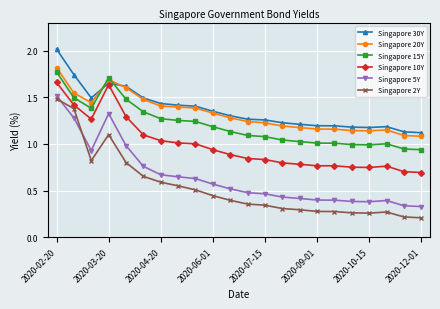

What is the smallest value displayed?

0.2